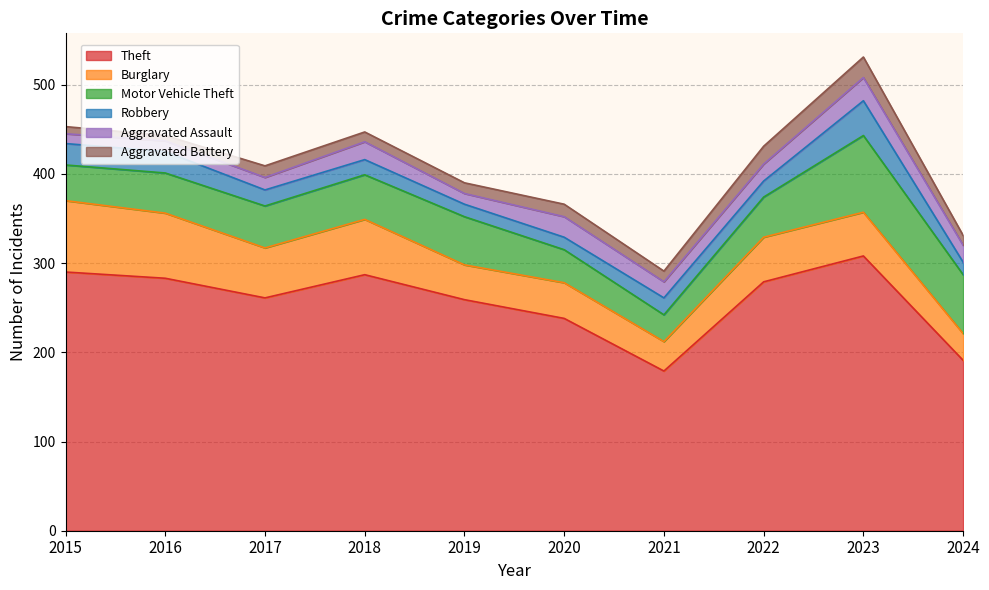

What is the value of the Theft point at the 2nd from the left?

283